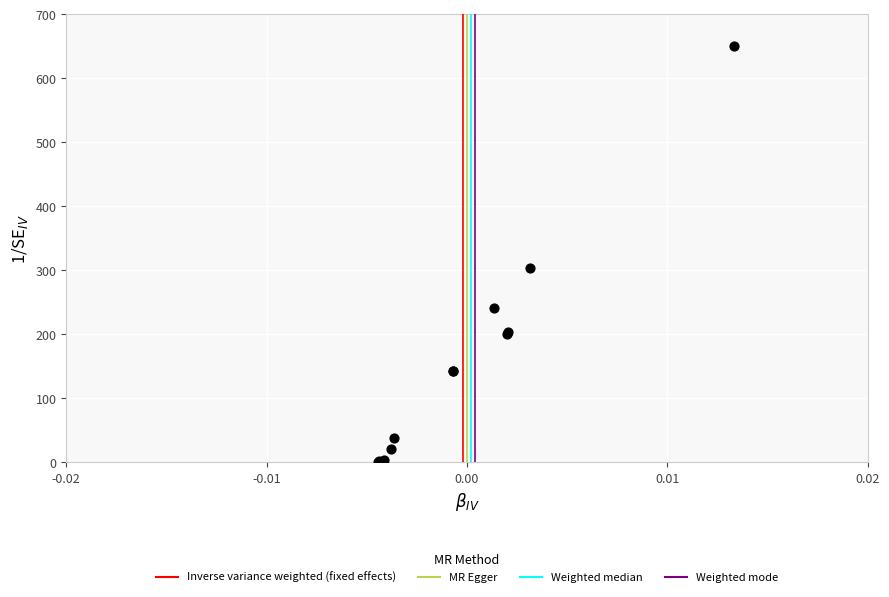

What Y value in the scatter plot is closest to 325?

303.8